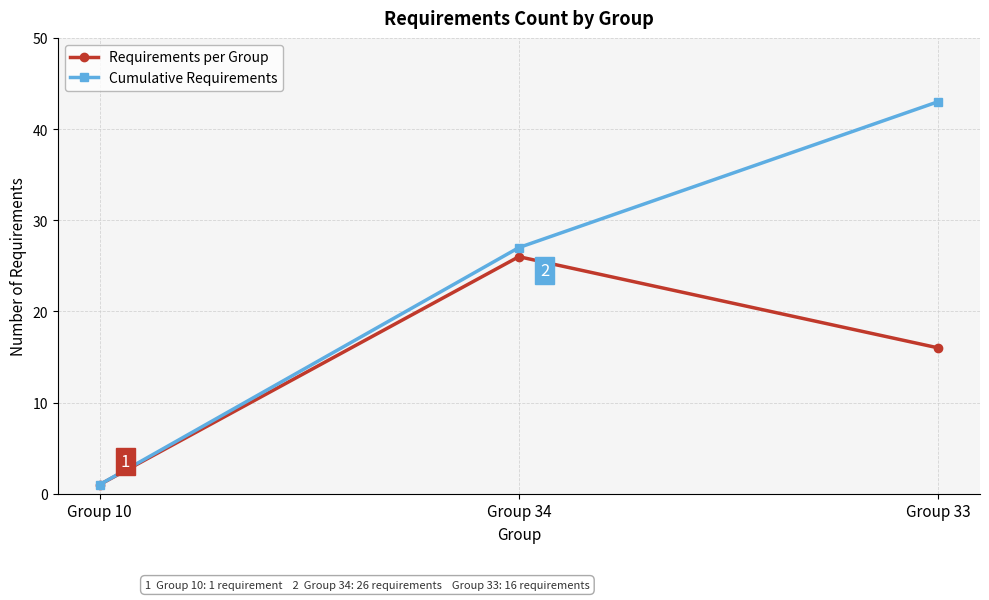

Reading left to right, what are all the values shown in this chart?

Requirements per Group: Group 10=1	Group 34=26	Group 33=16
Cumulative Requirements: Group 10=1	Group 34=27	Group 33=43